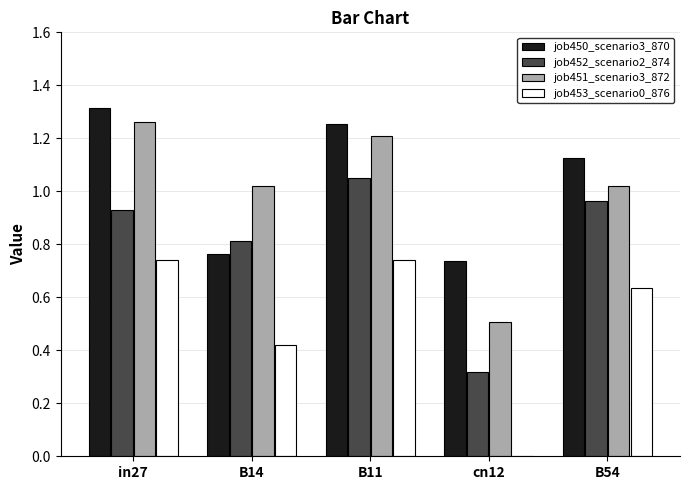

Where does the job451_scenario3_872 series first go above 1?

in27